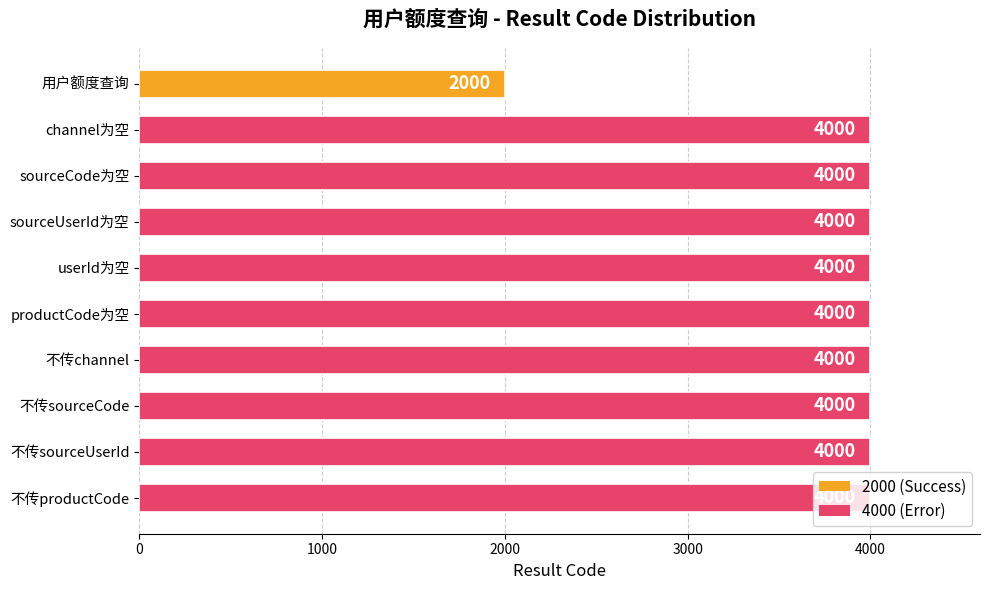

At which category does the chart reach its minimum across all series?

用户额度查询